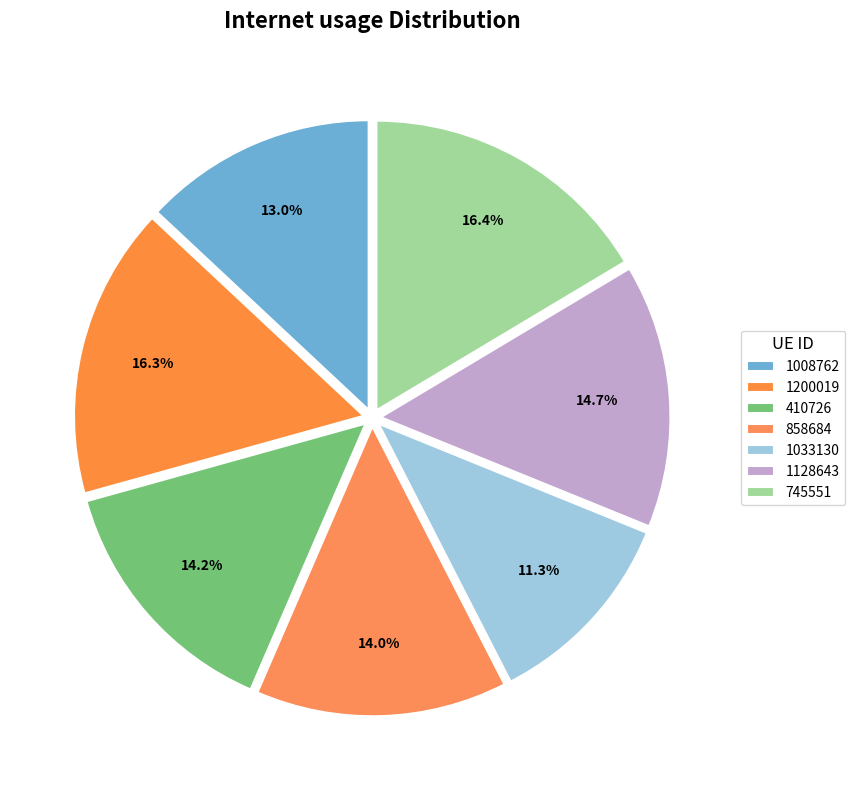

Which category has the smallest portion of the pie?

1033130